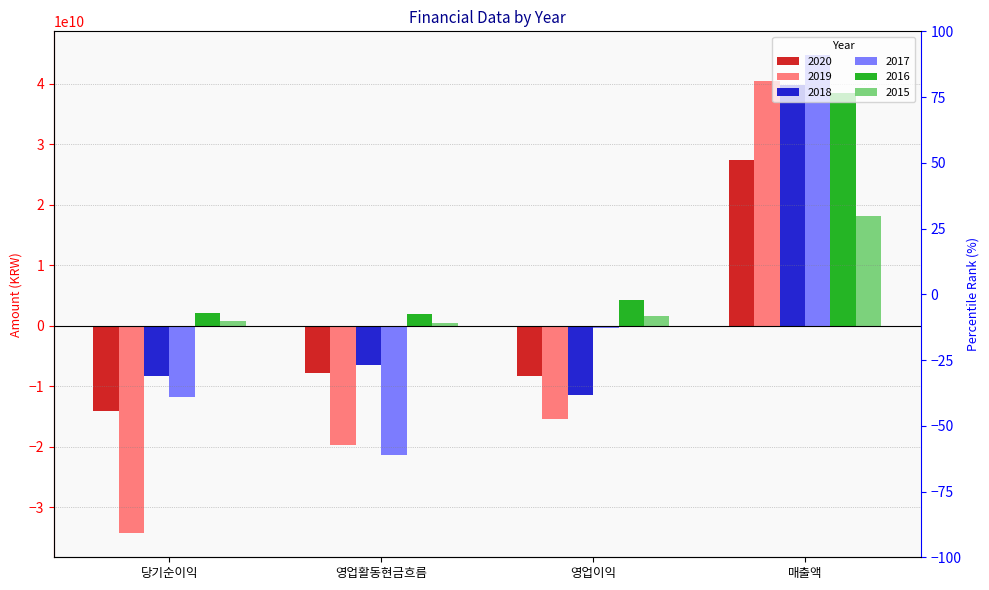

At how many categories does at least one series exceed -11112747889?

4